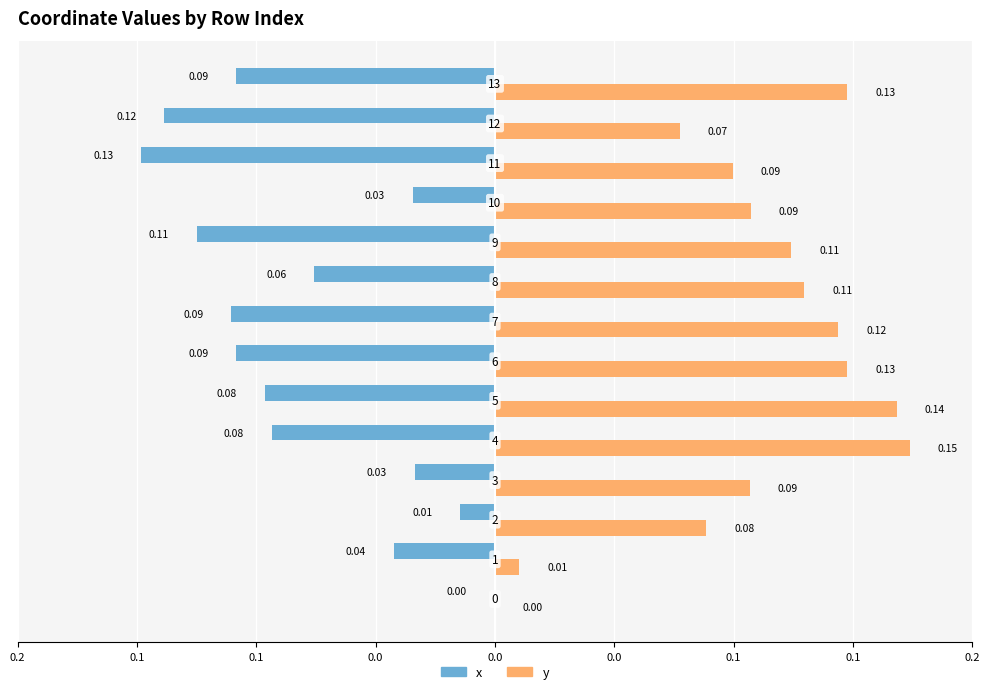

What are all the series names shown in the legend?

x, y